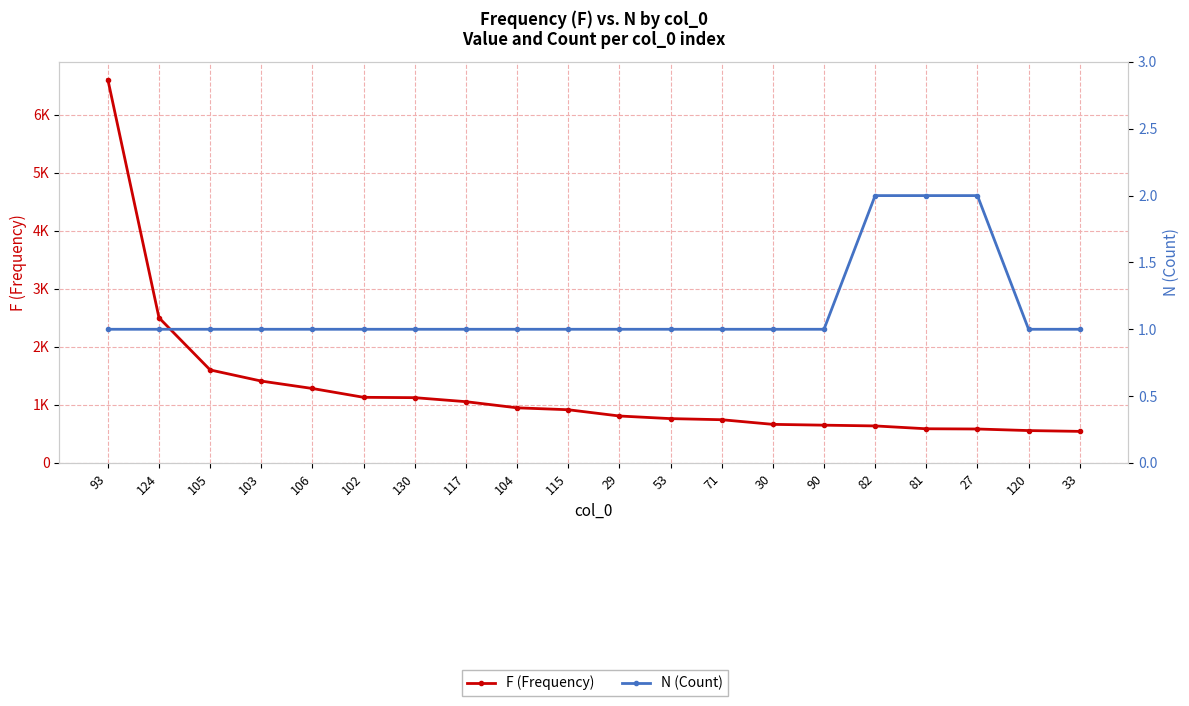

How many data points in F (Frequency) are above 917?

9